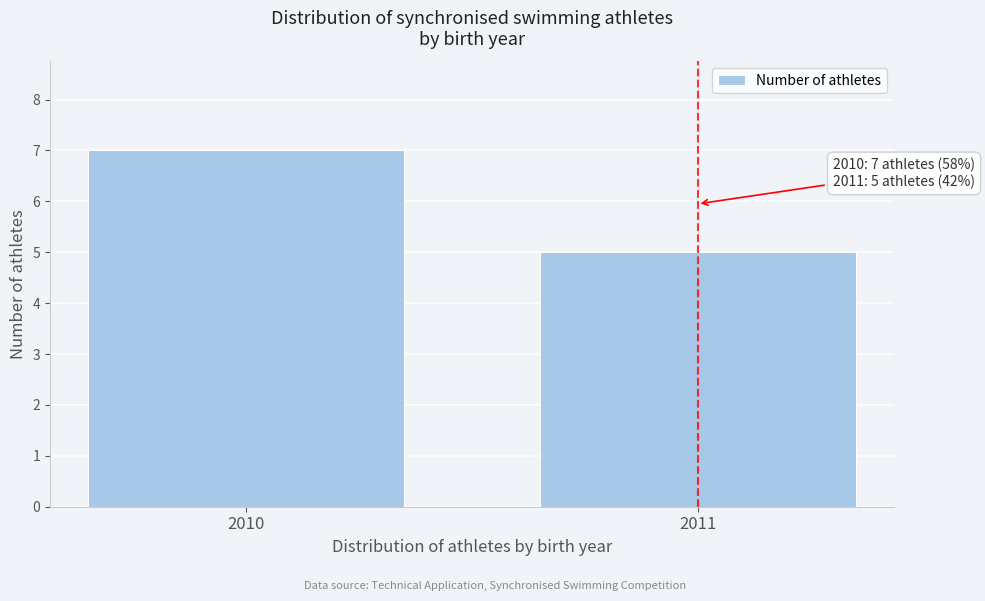

Reading left to right, list all the values displayed in this chart.

2010=7	2011=5